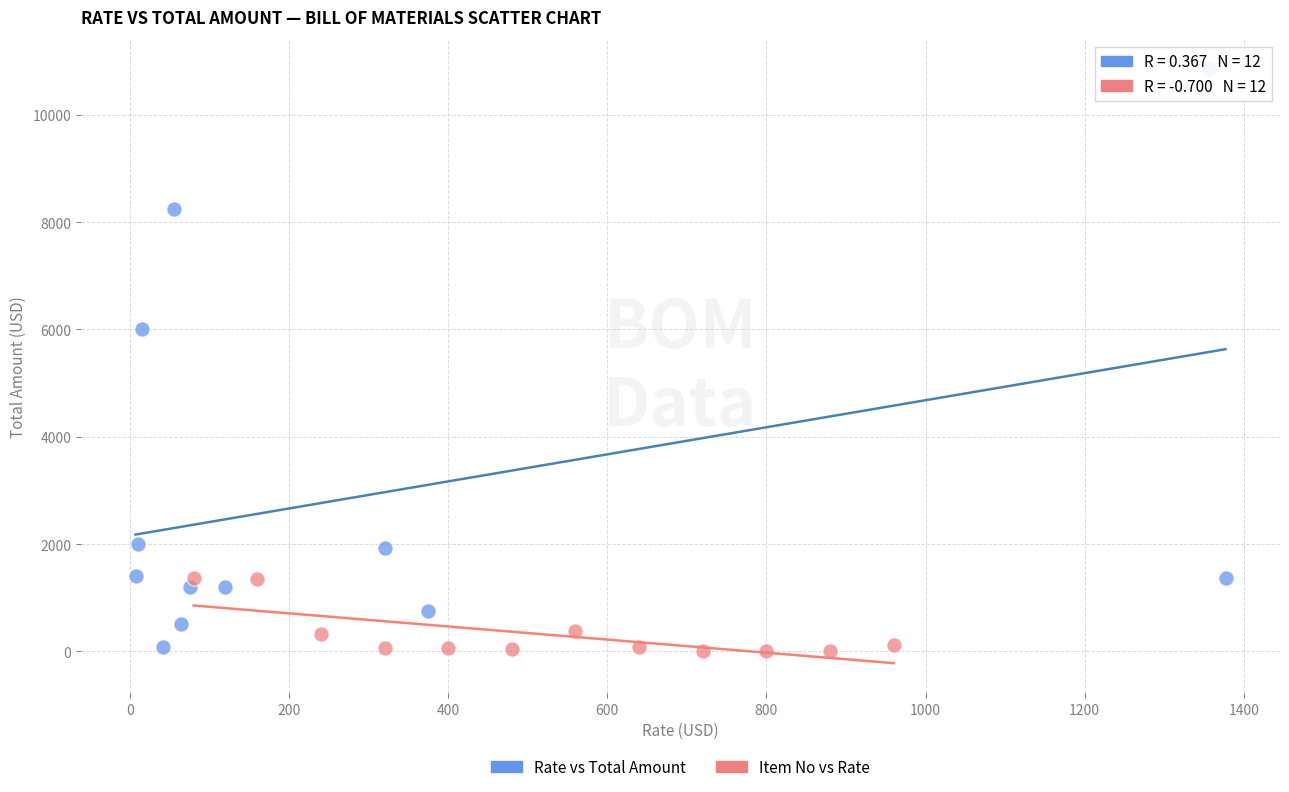

Which series has the largest Y range (max minus min)?

Rate vs Total Amount